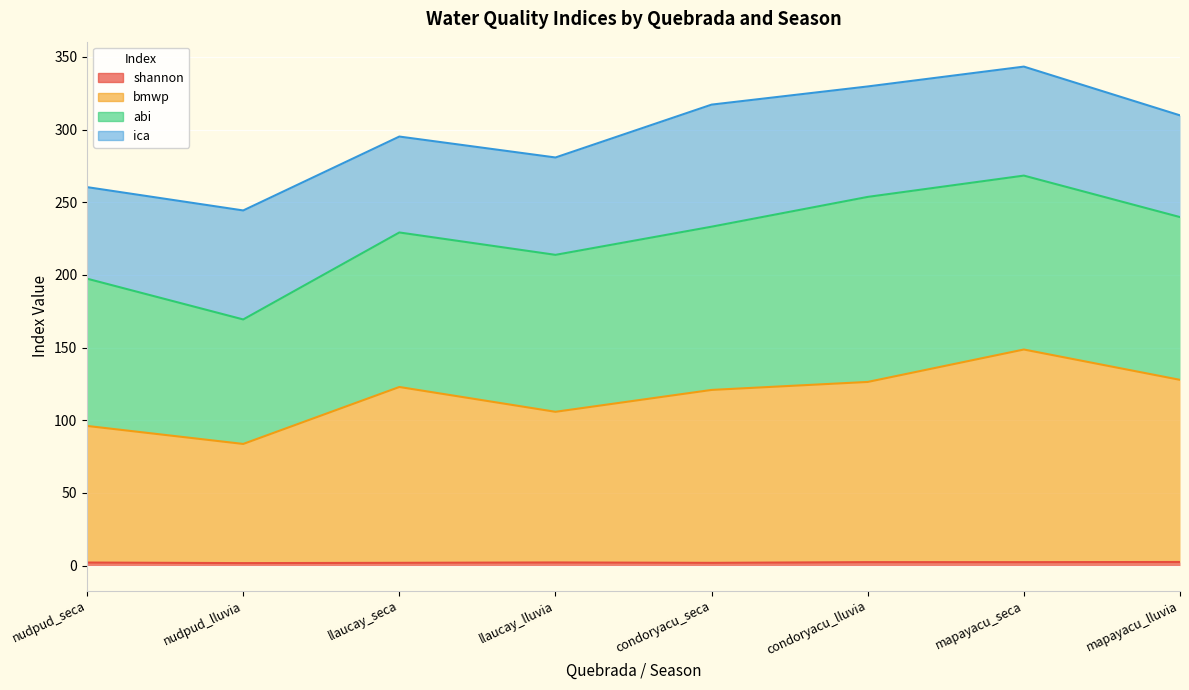

What is the label of the 6th point from the right?

llaucay_seca